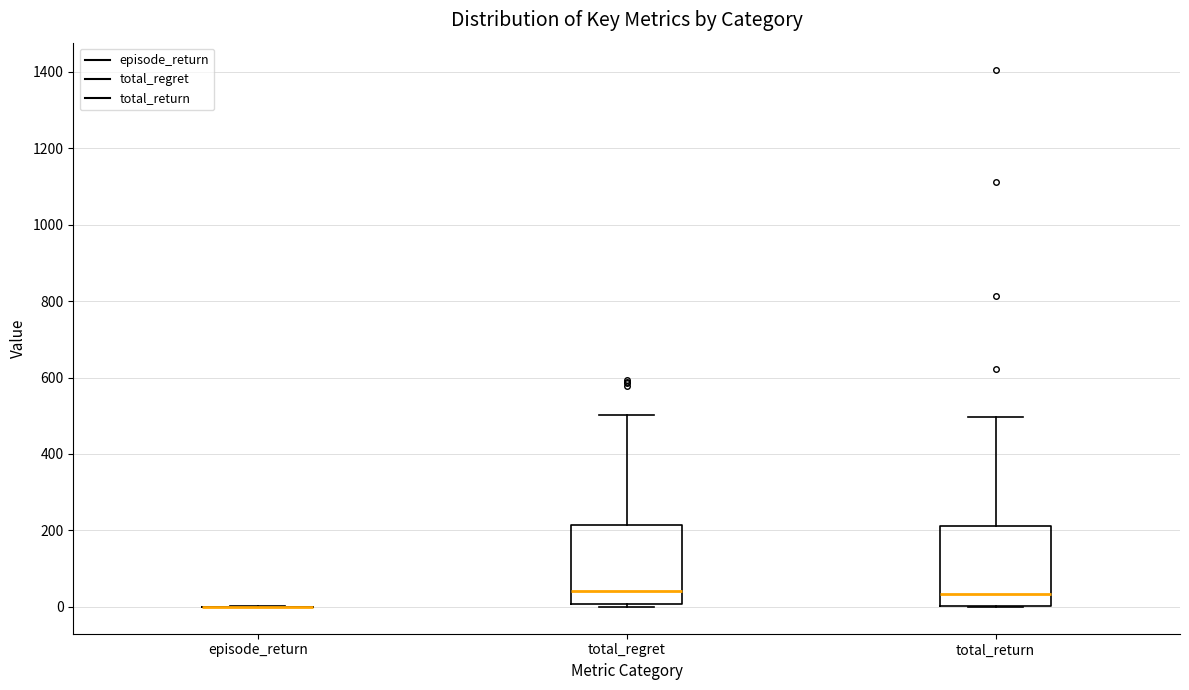

Where does the median line of the box for total_regret sit on the y-axis? The values are not printed on the chart, so give them approximately, as read against the axis.

40